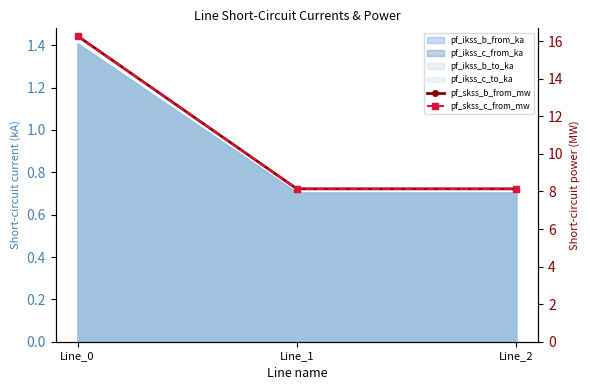

How many data points does each series have?

3